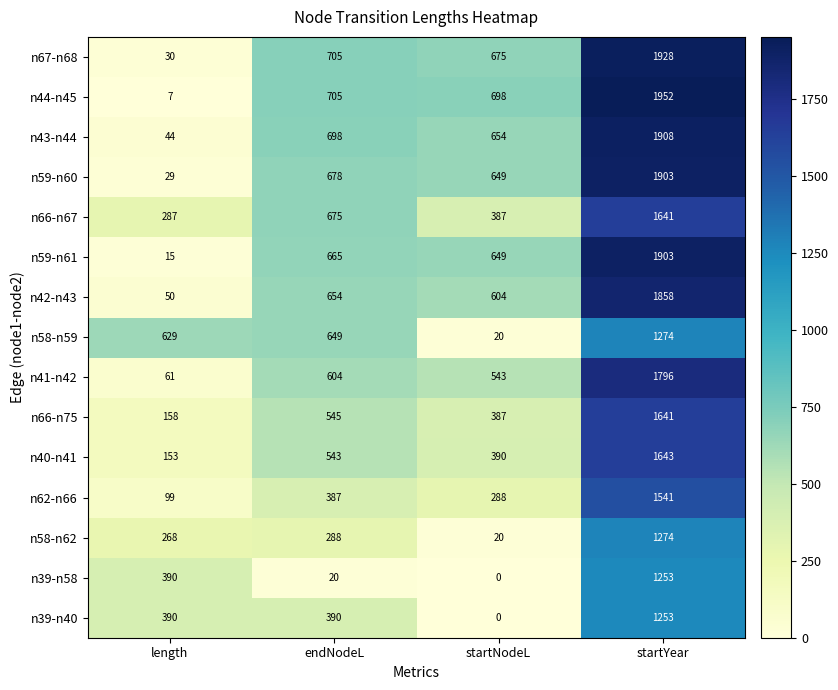

What is the sum of the n62-n66 values at length and endNodeL?

486